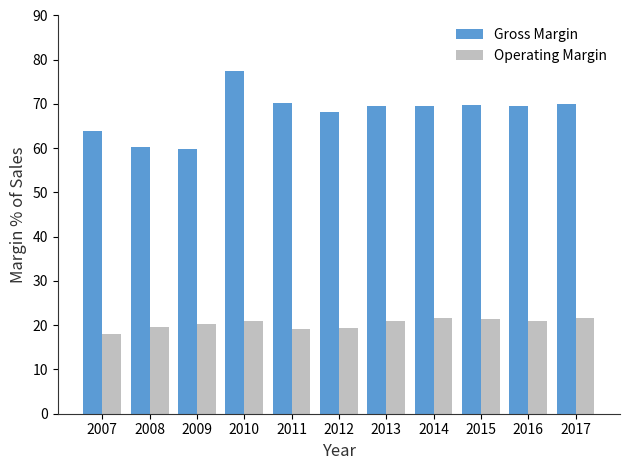

At 2008, list the series in order from smallest to largest.

Operating Margin, Gross Margin